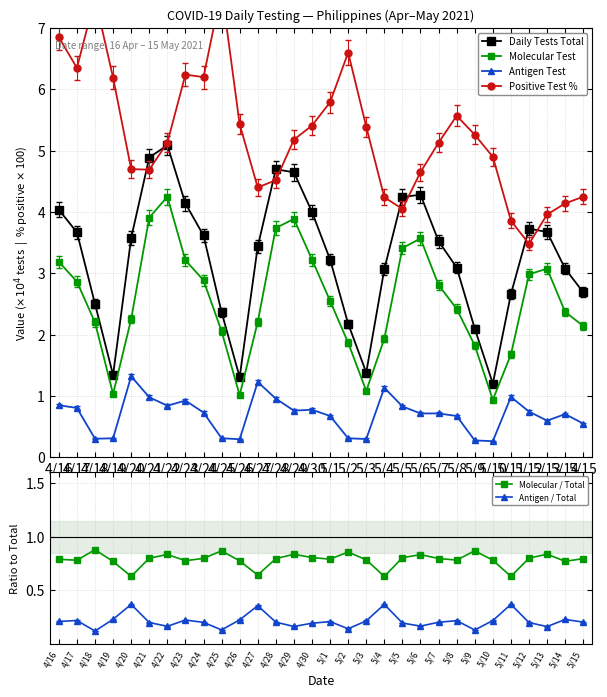

What is the difference between the maximum and minimum values in the Molecular / Total series?

0.2